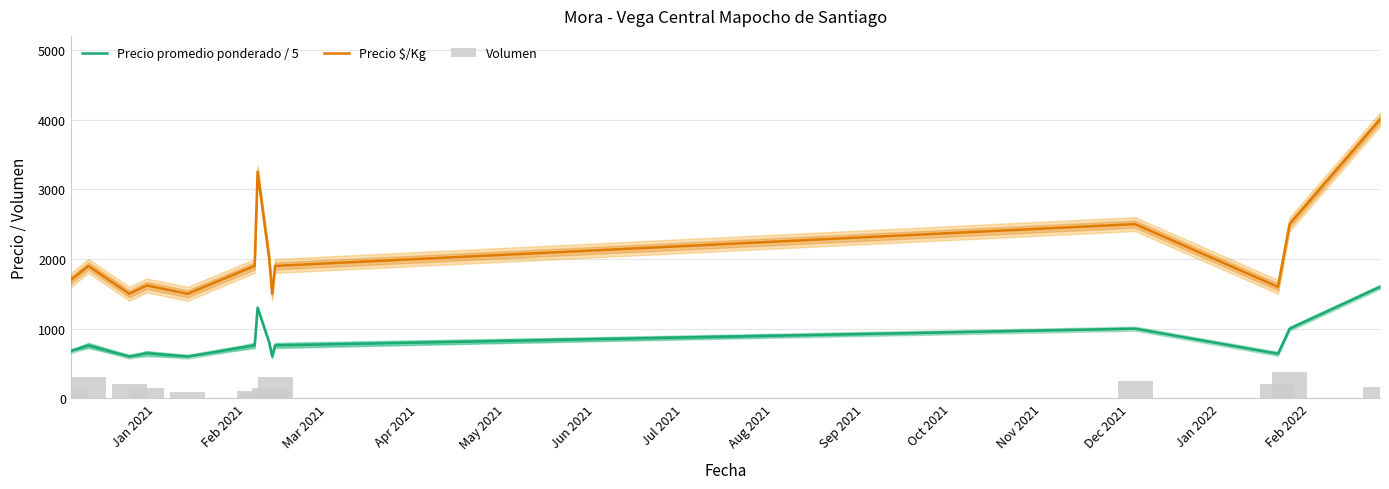

True or false: Precio $/Kg and Precio promedio ponderado / 5 cross at least once.

False